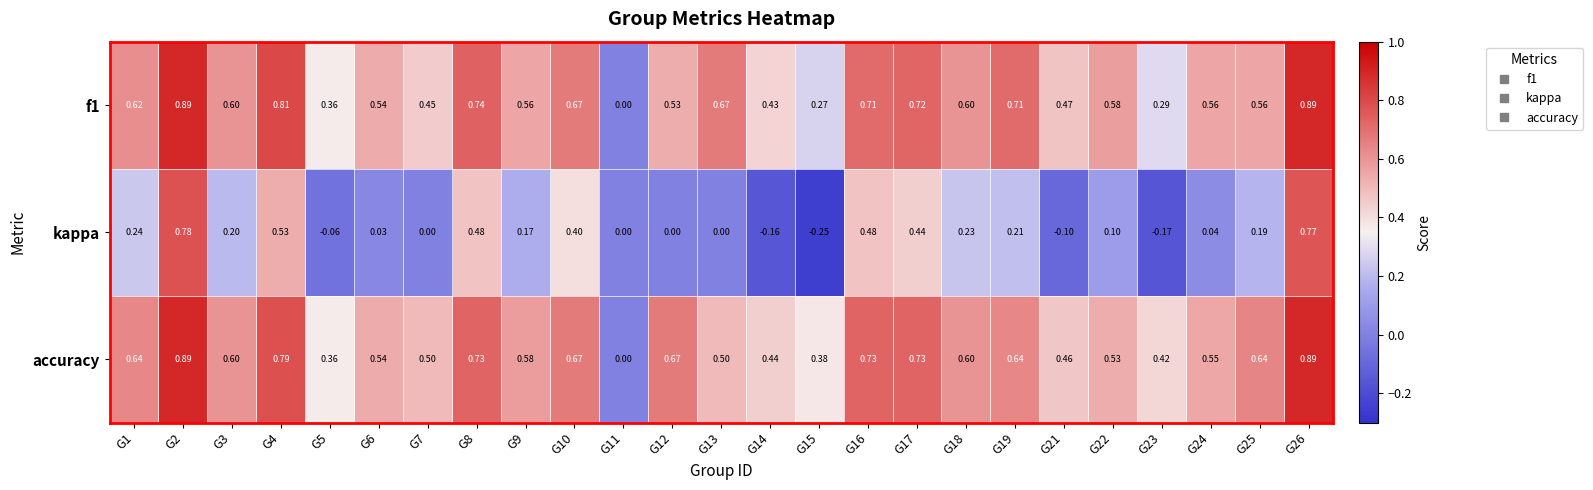

Which series has the widest spread of values?

kappa